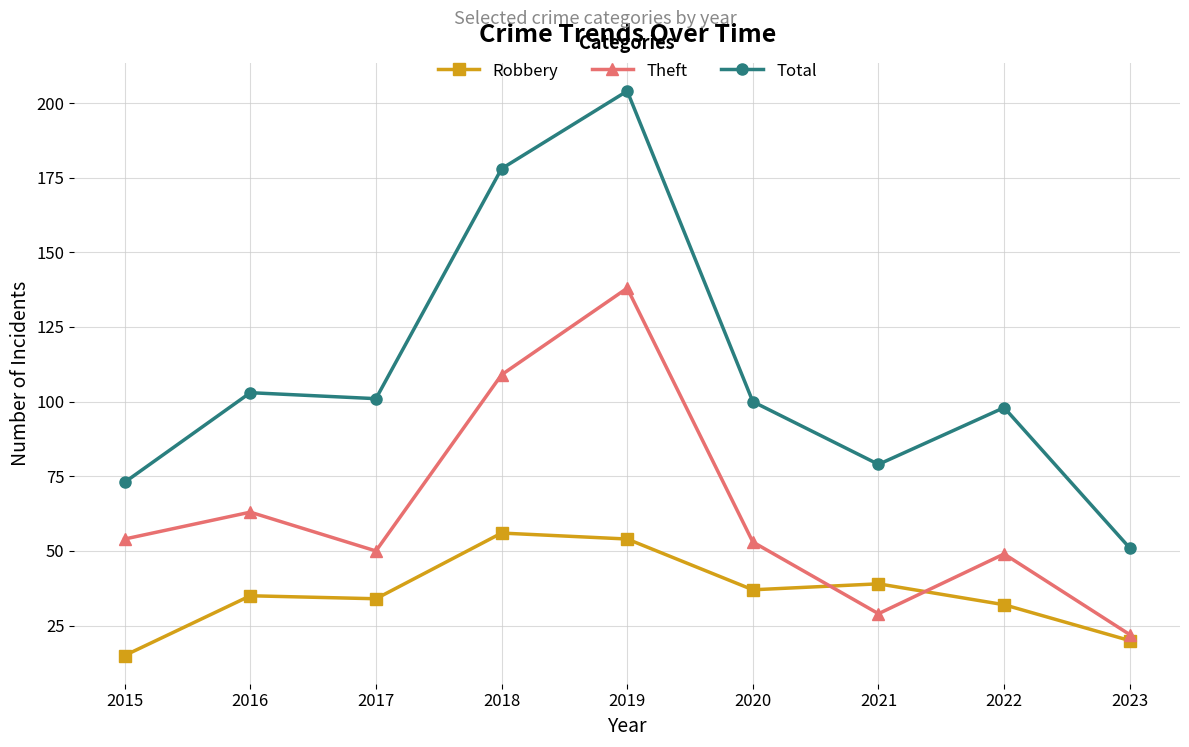

The Robbery series shows 57 at 2020. True or false?

False